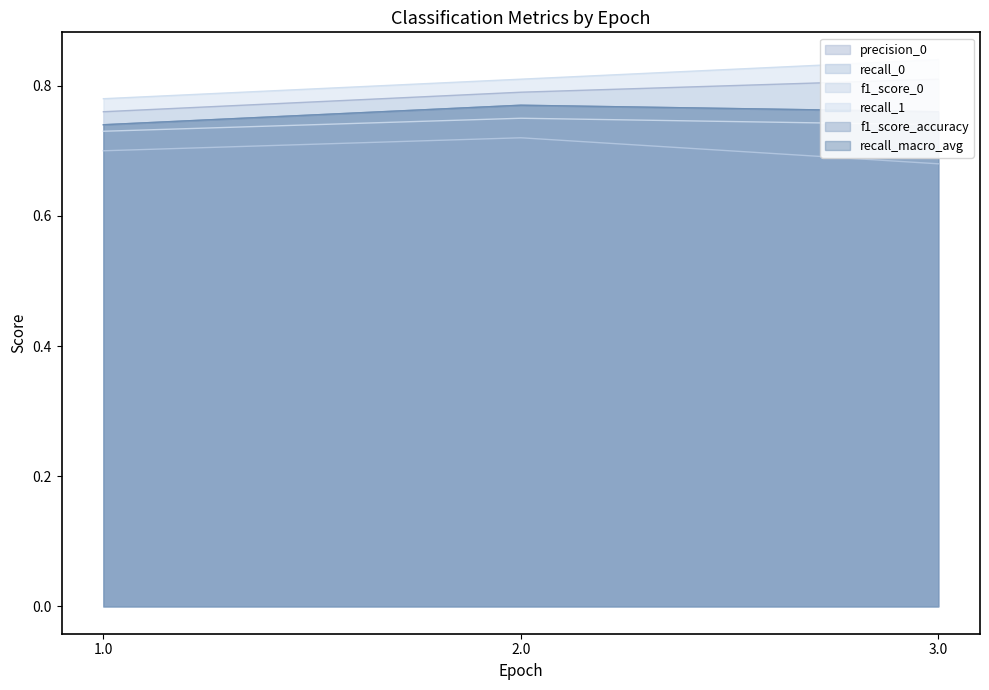

Is it true that recall_0 equals 0.7 at 2.0?

True